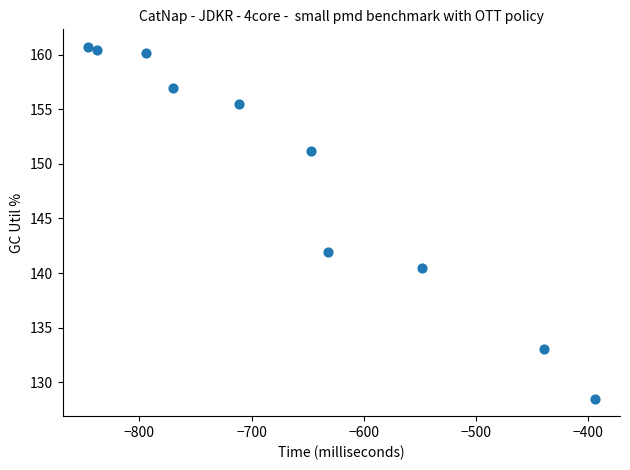

What is the average Y value?

148.9